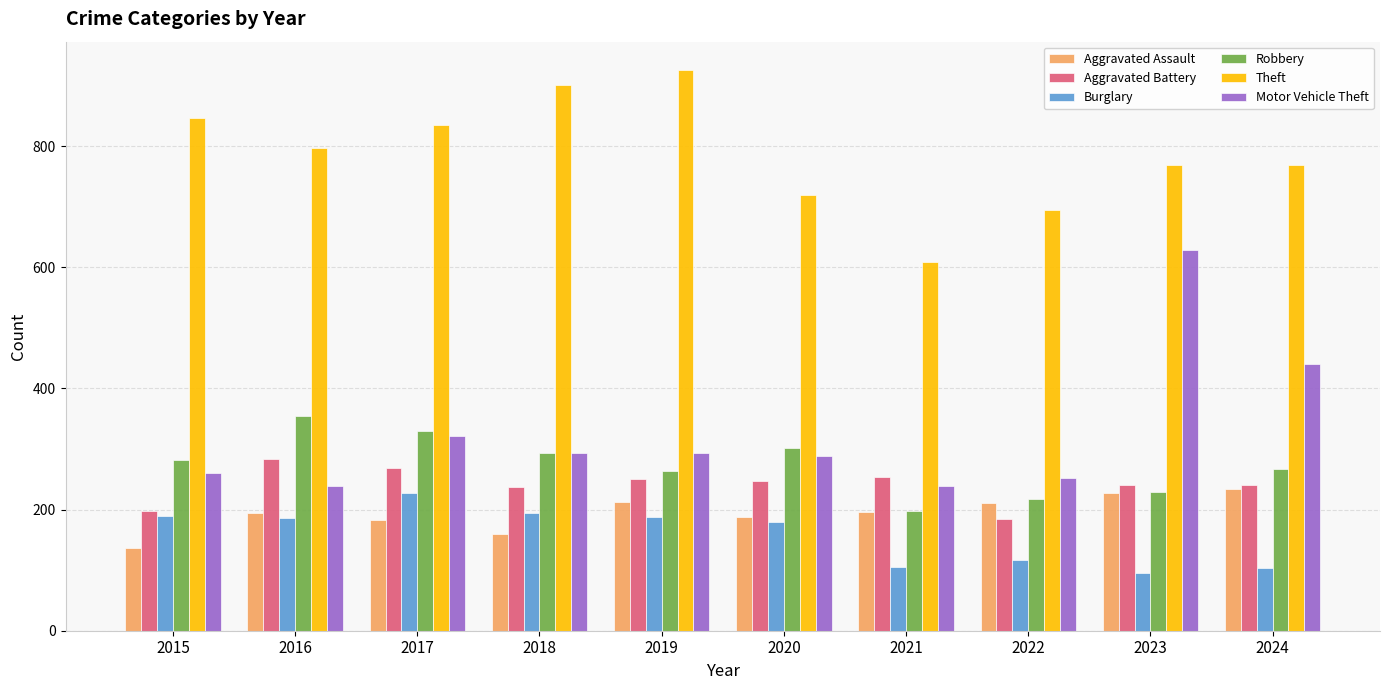

Which series has the widest spread of values?

Motor Vehicle Theft